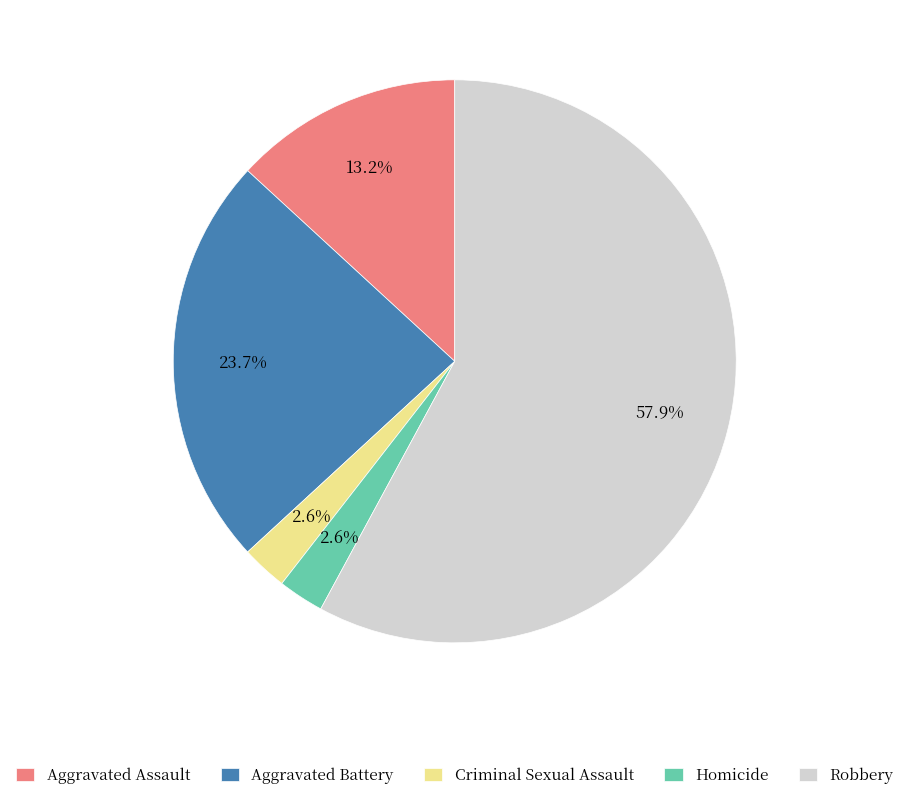

How many segments does this pie chart have?

5